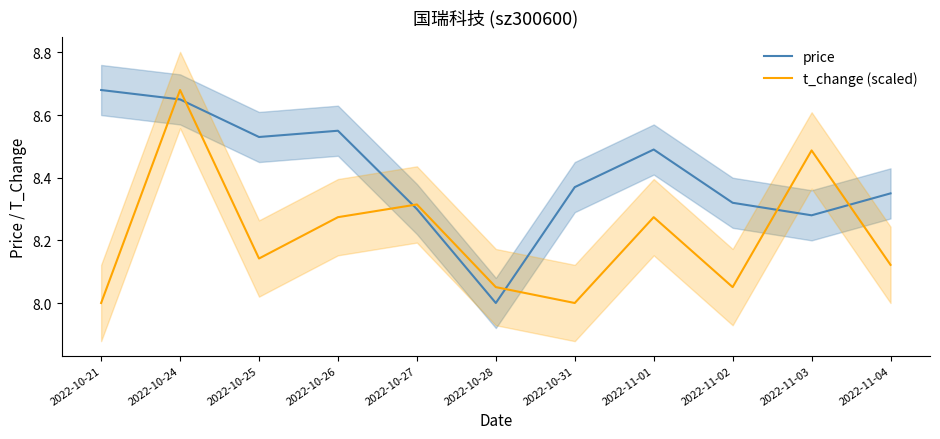

Where is price nearest to the value 8?

2022-10-28